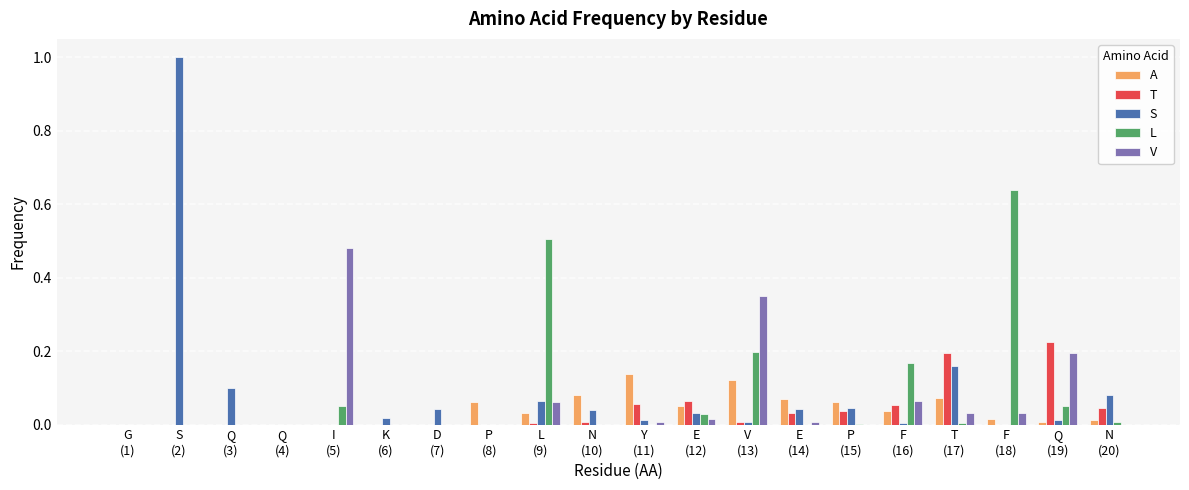

What is the greatest value displayed?

1.0